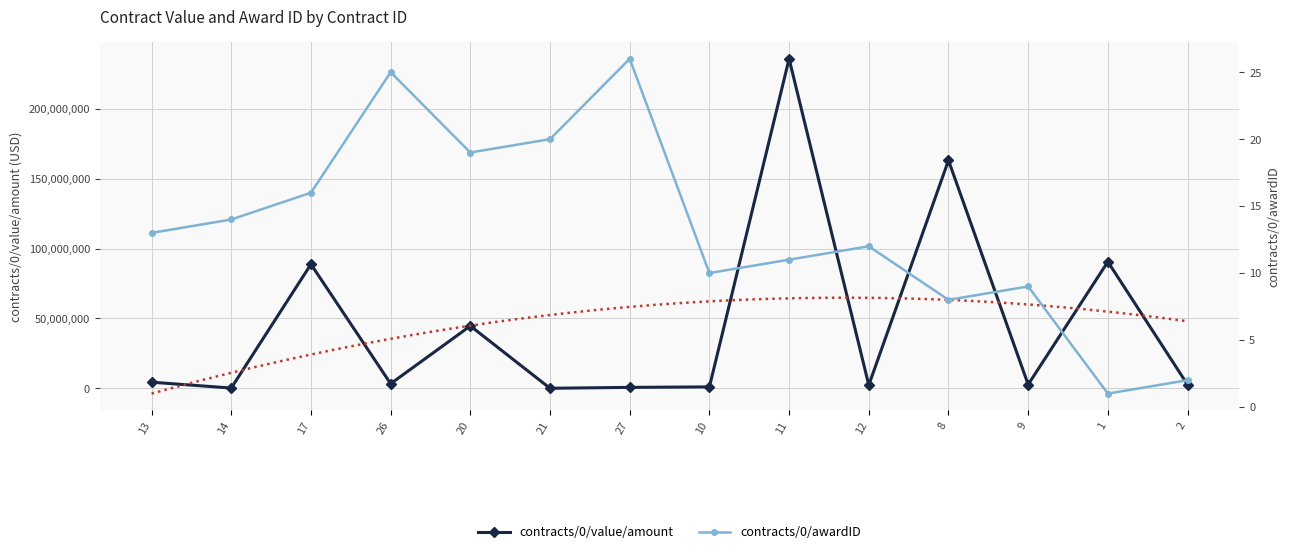

At how many categories does at least one series exceed 201858024?

1